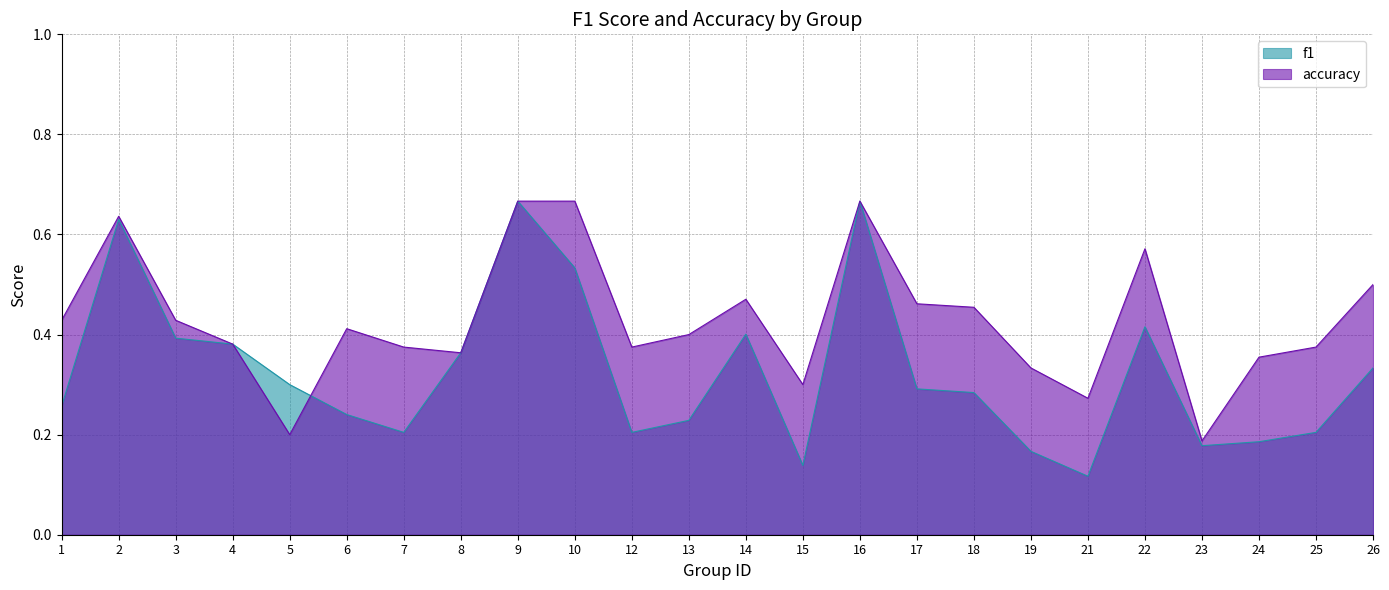

The f1 series shows 0.2 at 19. True or false?

False